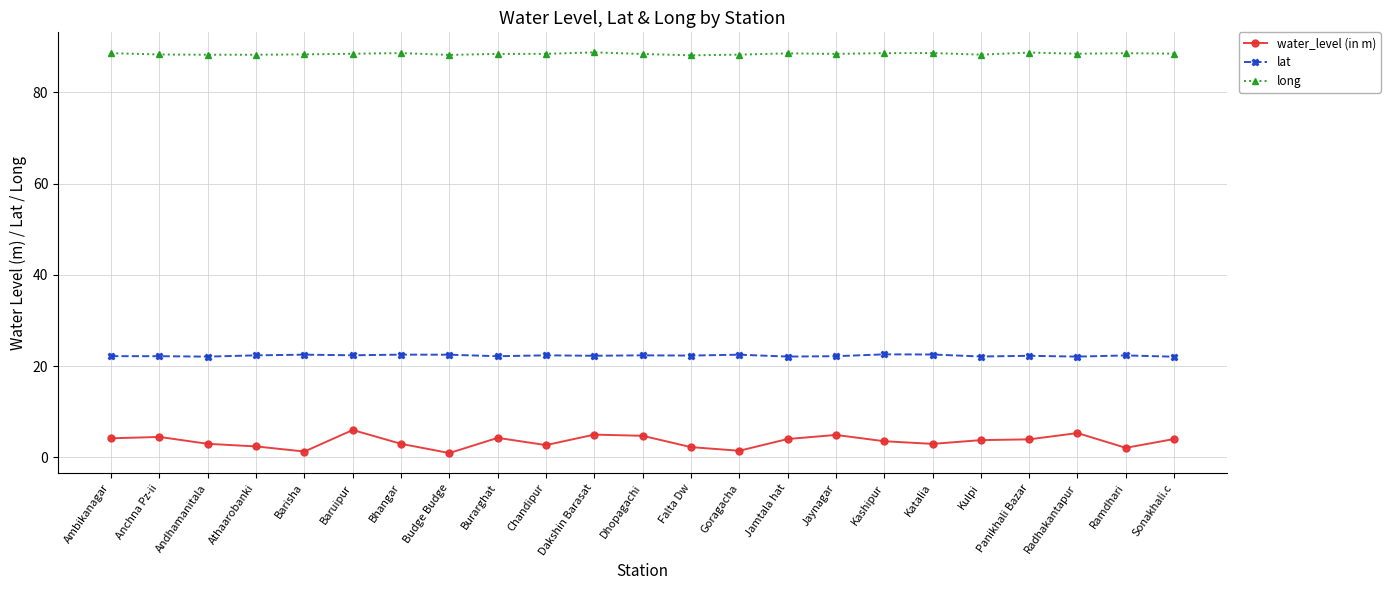

What is the lowest value of the water_level (in m) series?

0.9